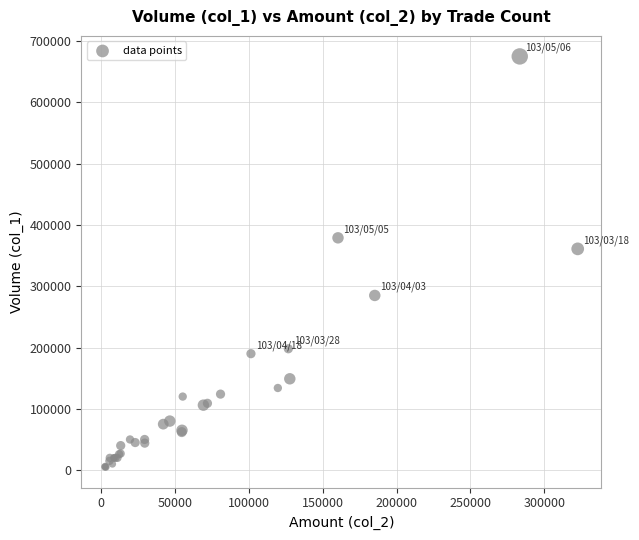

What Y value in the scatter plot is closest to 340000?

361000